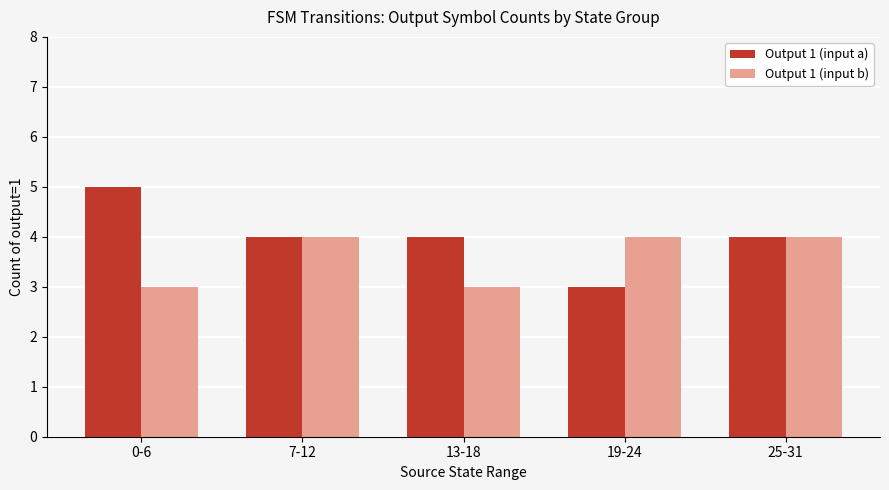

True or false: Output 1 (input a) has a value of 4 at 13-18.

True